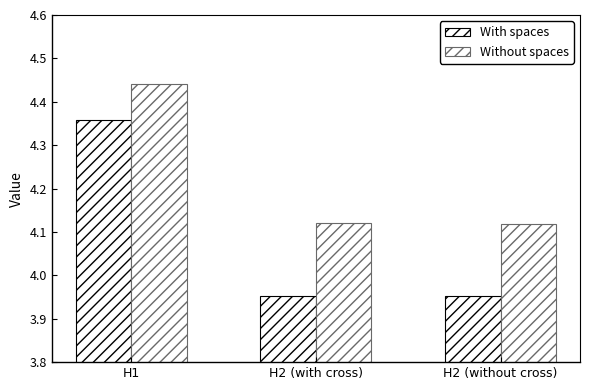

Are the bars grouped side by side (vs. stacked)?

Yes